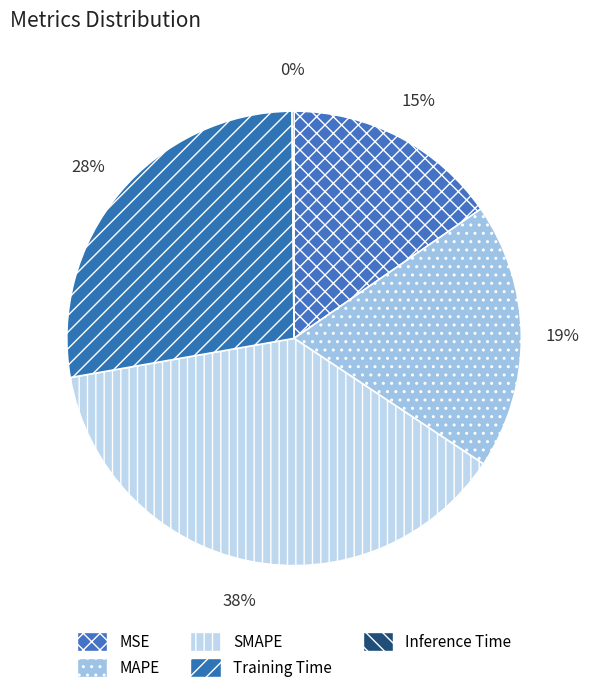

Count the number of slices in the pie.

5